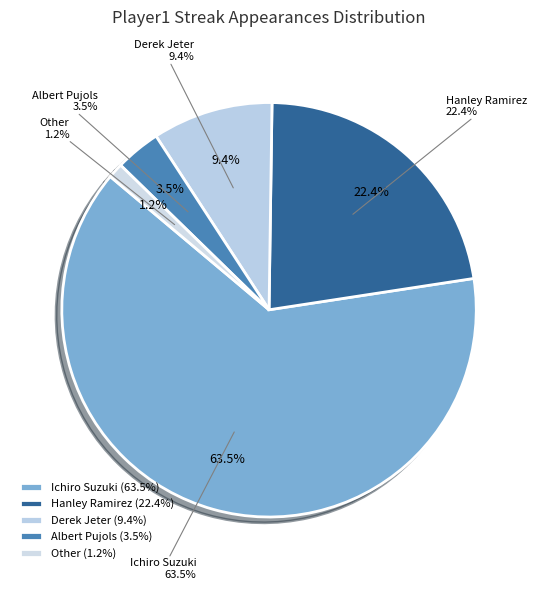

Does any single category account for the majority?

Yes